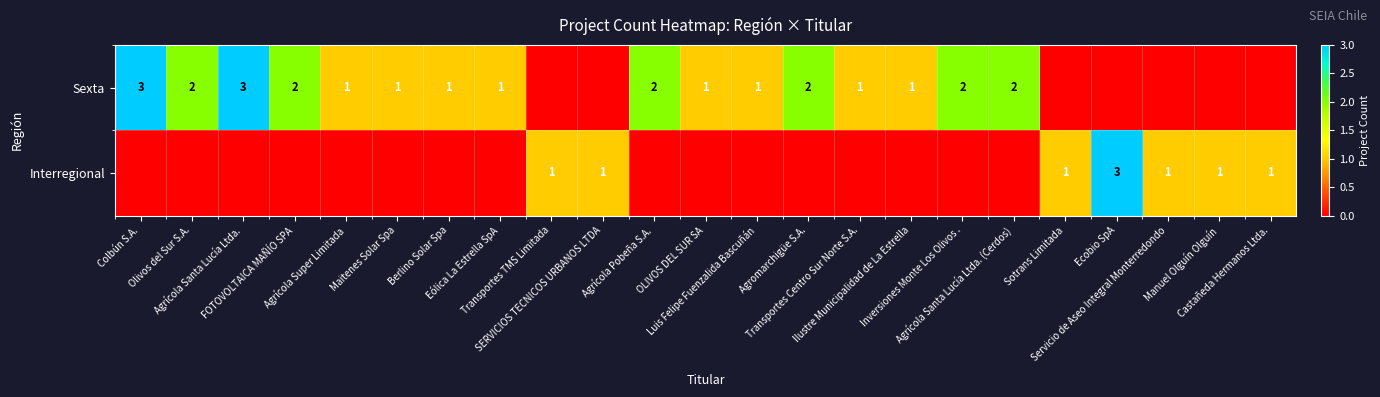

At which category is the sum across all series the highest?

Colbún S.A.